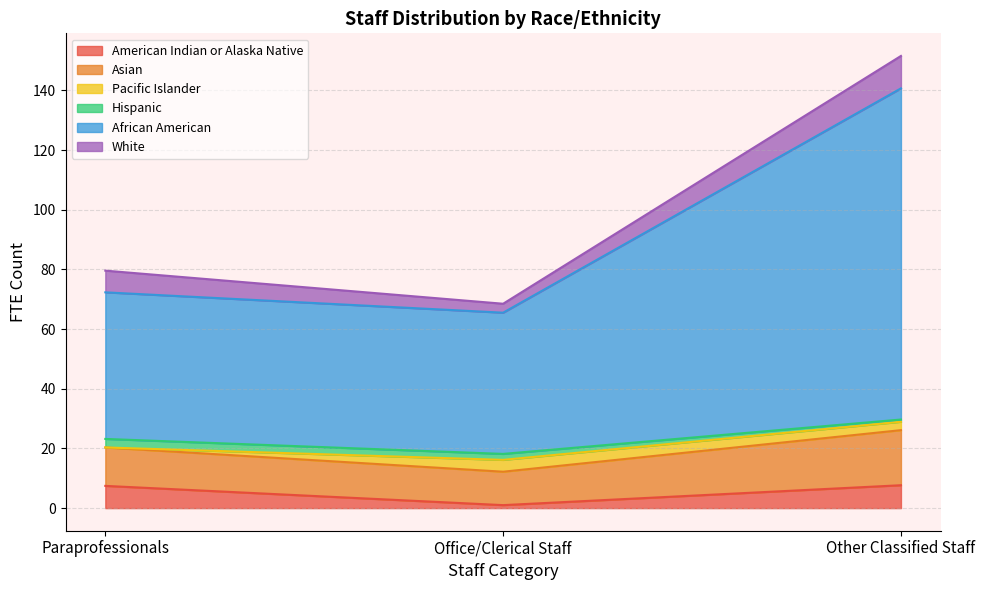

At which category is the sum across all series the highest?

Other Classified Staff